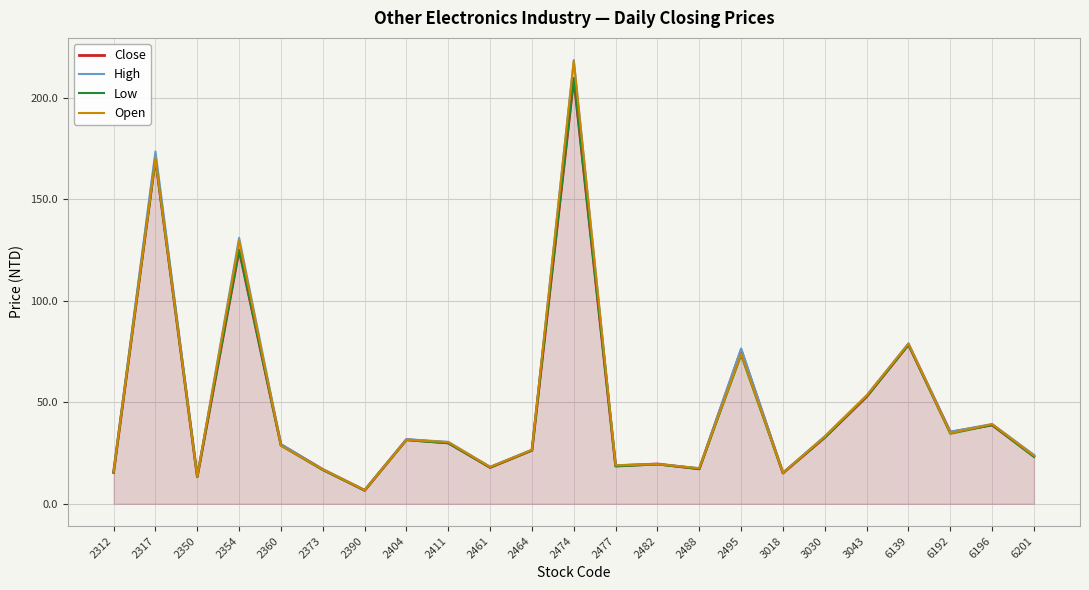

Reading left to right, transcribe all the data shown in this chart.

Close: 2312=15.5	2317=170.0	2350=13.4	2354=125.0	2360=29.1	2373=16.9	2390=6.6	2404=31.6	2411=30.0	2461=17.9	2464=26.4	2474=209.5	2477=18.7	2482=19.6	2488=17.2	2495=75.6	3018=15.2	3030=32.7	3043=52.8	6139=78.4	6192=35.3	6196=38.8	6201=23.4
High: 2312=16.0	2317=173.5	2350=13.7	2354=131.0	2360=29.4	2373=17.0	2390=6.8	2404=31.8	2411=30.5	2461=18.2	2464=26.6	2474=218.5	2477=19.0	2482=19.6	2488=17.5	2495=76.5	3018=15.3	3030=33.3	3043=53.4	6139=79.0	6192=35.5	6196=39.3	6201=24.1
Low: 2312=15.5	2317=169.5	2350=13.3	2354=125.0	2360=28.6	2373=16.6	2390=6.6	2404=31.4	2411=29.8	2461=17.9	2464=26.3	2474=209.5	2477=18.4	2482=19.4	2488=17.2	2495=73.2	3018=15.1	3030=32.7	3043=52.7	6139=78.3	6192=34.5	6196=38.8	6201=23.1
Open: 2312=15.8	2317=170.0	2350=13.4	2354=129.5	2360=28.6	2373=16.9	2390=6.7	2404=31.5	2411=30.4	2461=18.1	2464=26.5	2474=218.0	2477=18.9	2482=19.5	2488=17.5	2495=73.8	3018=15.2	3030=33.0	3043=53.3	6139=78.8	6192=34.8	6196=39.2	6201=23.6